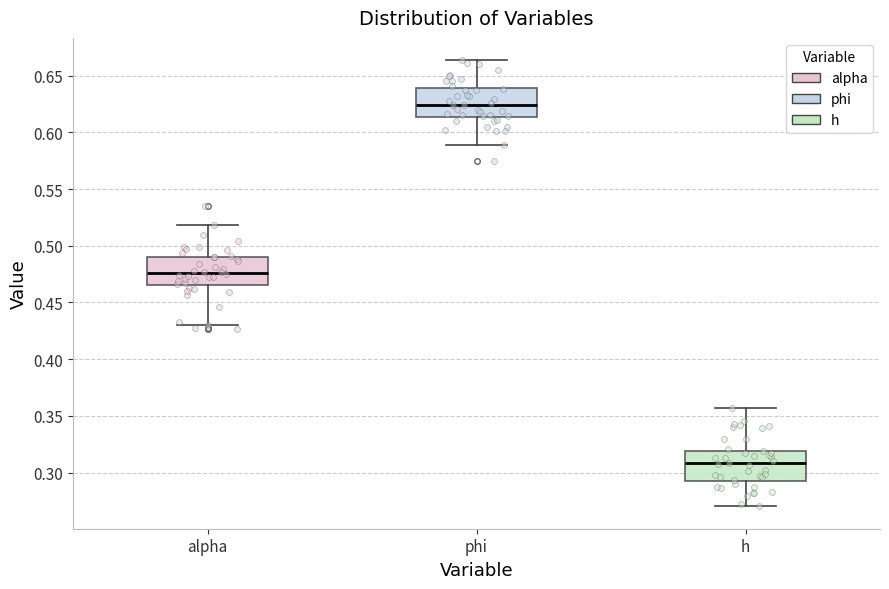

Where is the upper edge of the box for alpha on the y-axis? The values are not printed on the chart, so give them approximately, as read against the axis.

0.490